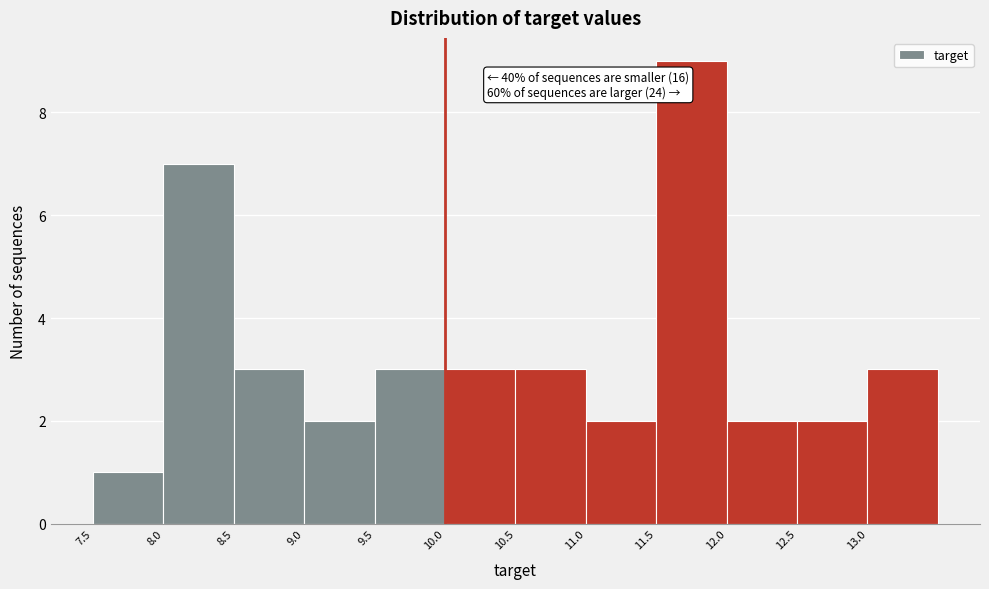

Which range on the x-axis has the tallest bar?

11.5 to 12.0